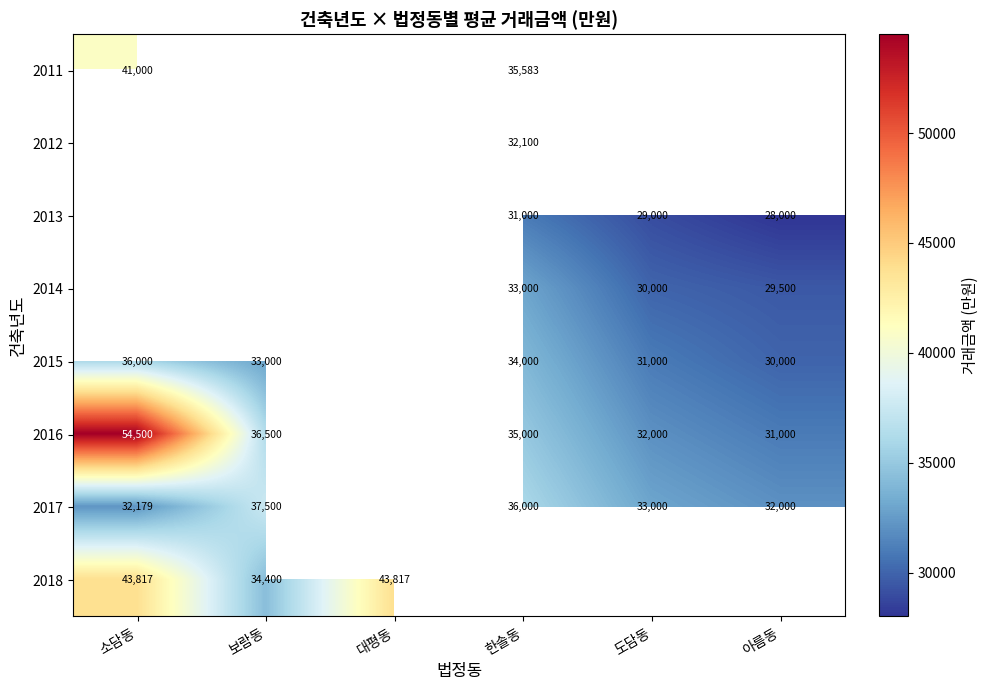

Between 도담동 and 소담동, which is larger?

소담동